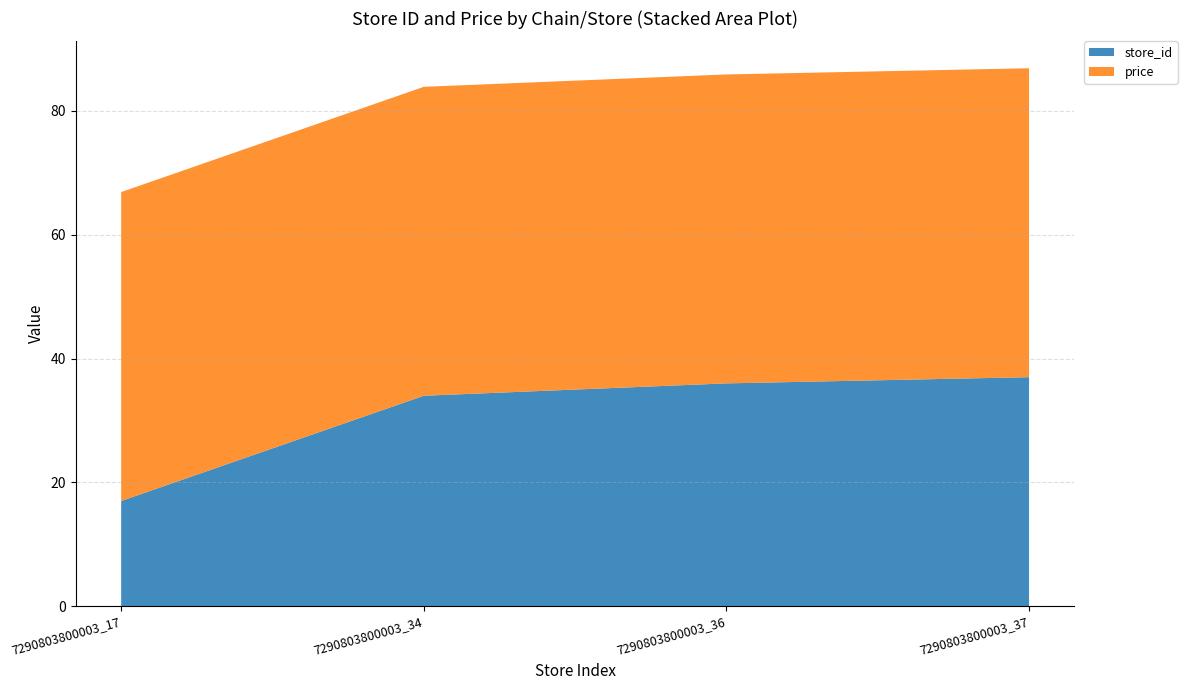

Reading right to left, list all the values displayed in this chart.

store_id: 37.0	36.0	34.0	17.0
price: 49.9	49.9	49.9	49.9